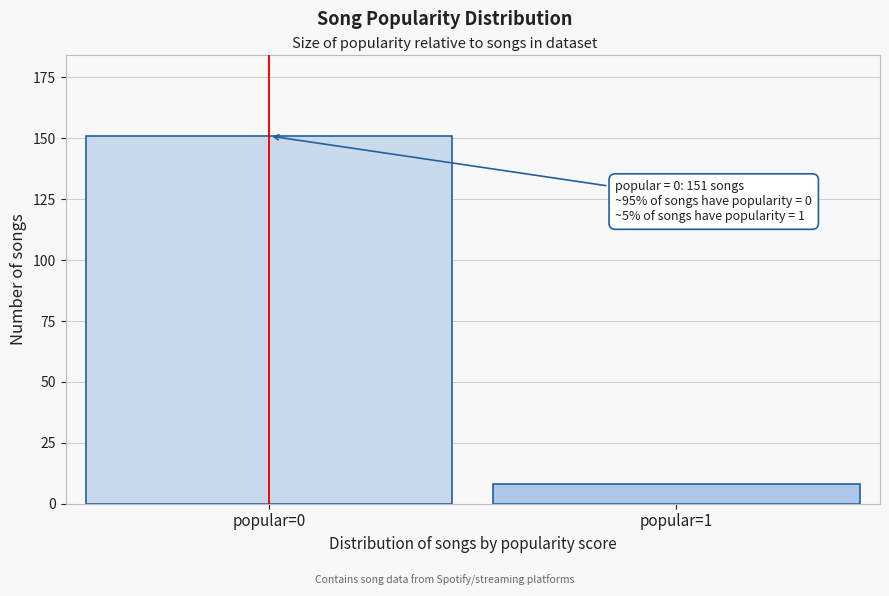

Reading left to right, extract all data points from this chart.

popular=0=151	popular=1=8